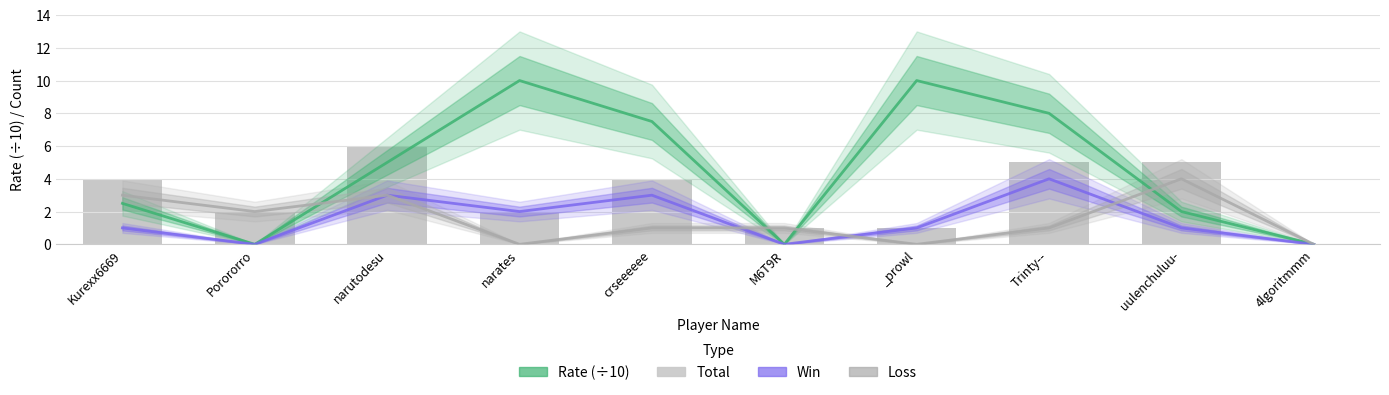

Between narutodesu and crseeeeee, which is larger?

crseeeeee